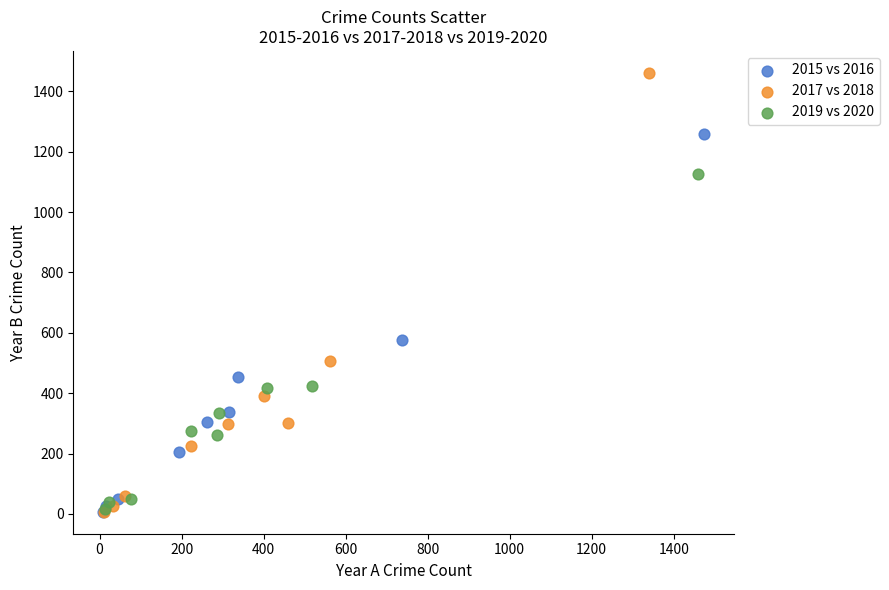

Which series has the largest Y range (max minus min)?

2017 vs 2018